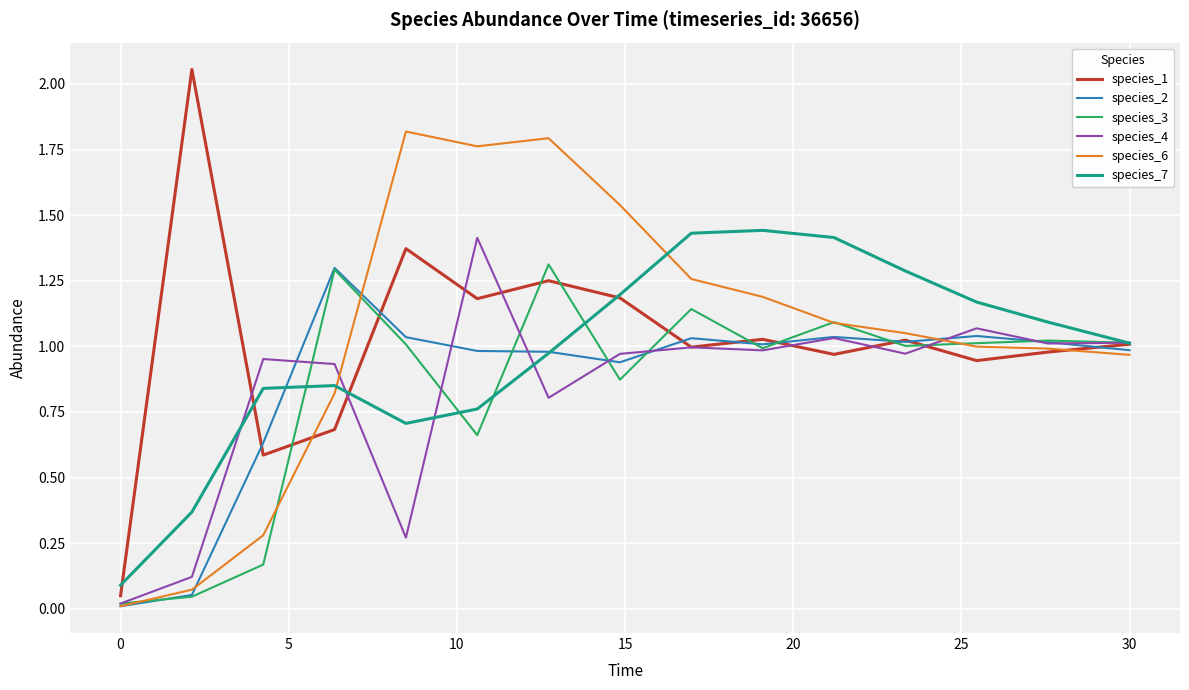

Which series has the widest spread of values?

species_1